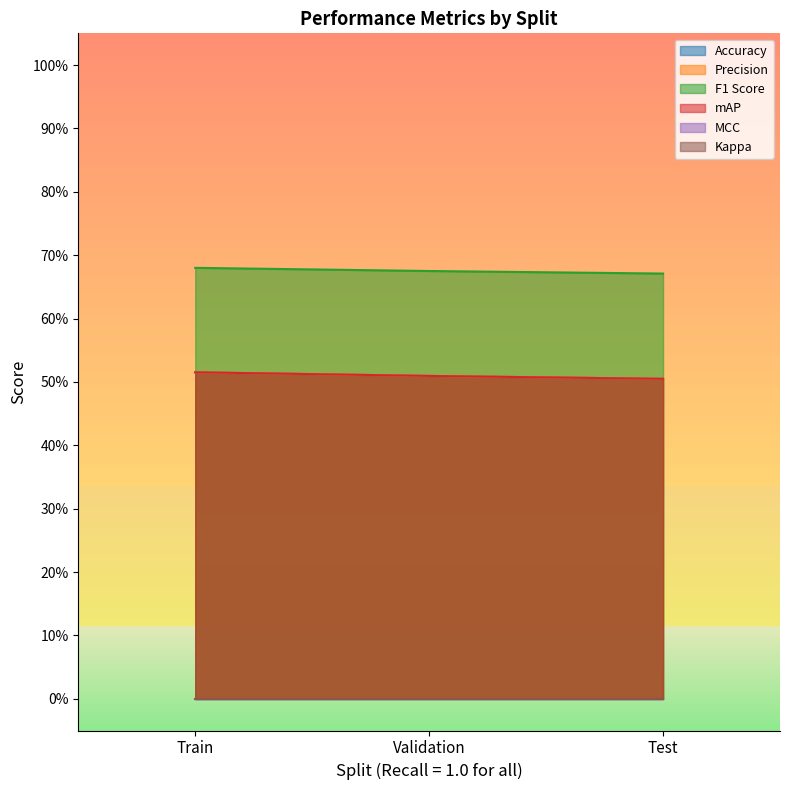

The F1 Score series shows 0.7 at Train. True or false?

True